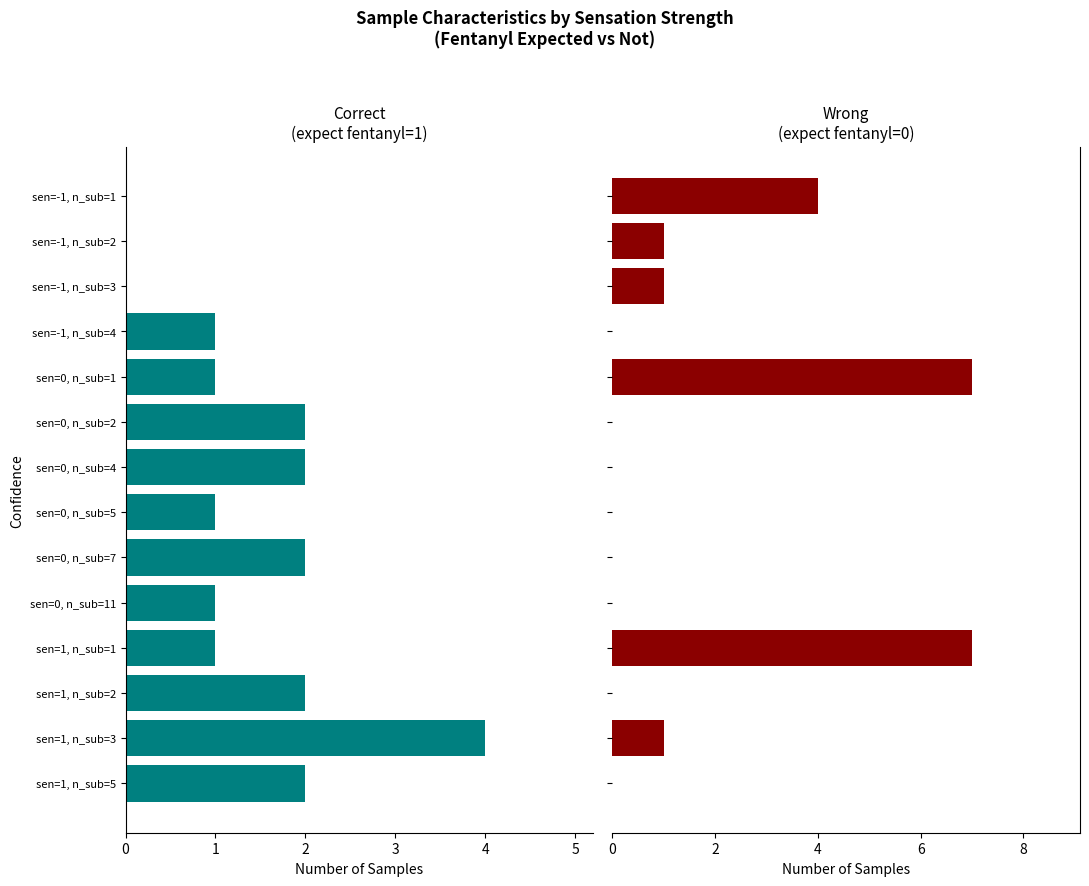

List the series in order of their peak value, highest first.

expect_fentanyl=0, expect_fentanyl=1